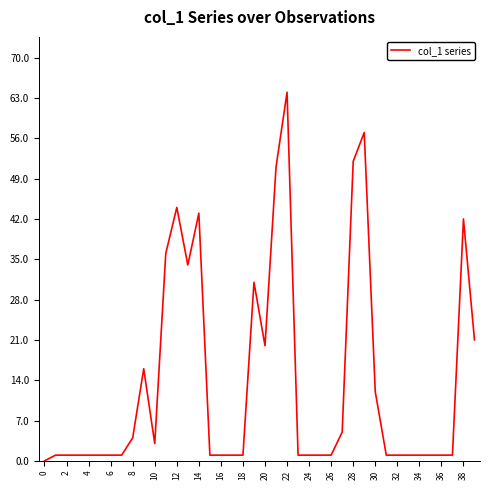

What is the greatest value displayed?

64